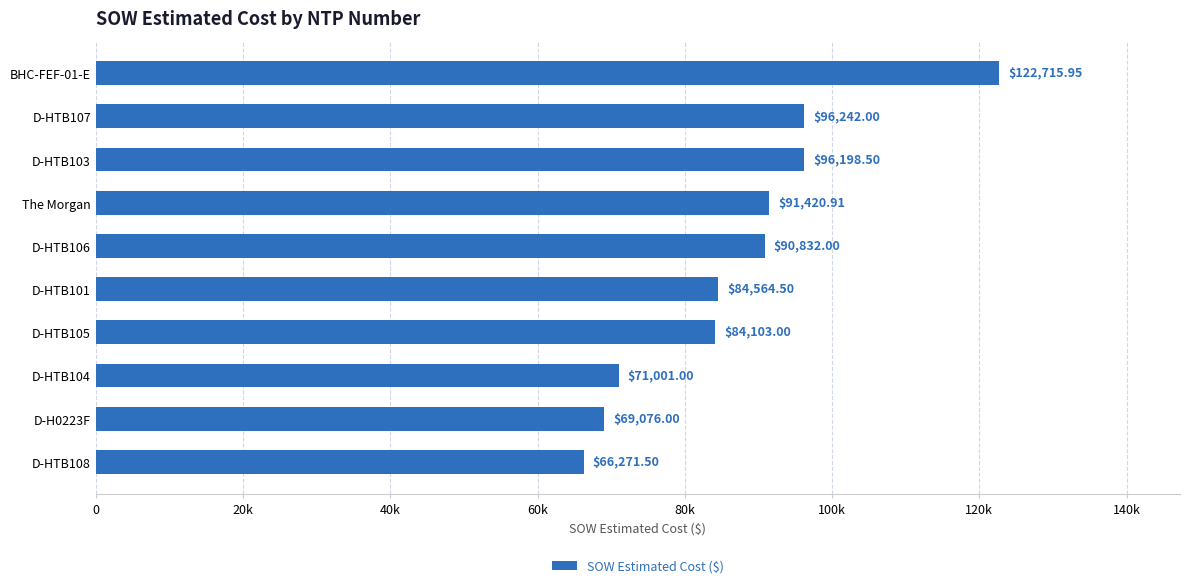

Rank the categories by value from lowest to highest.

D-HTB108, D-H0223F, D-HTB104, D-HTB105, D-HTB101, D-HTB106, The Morgan, D-HTB103, D-HTB107, BHC-FEF-01-E